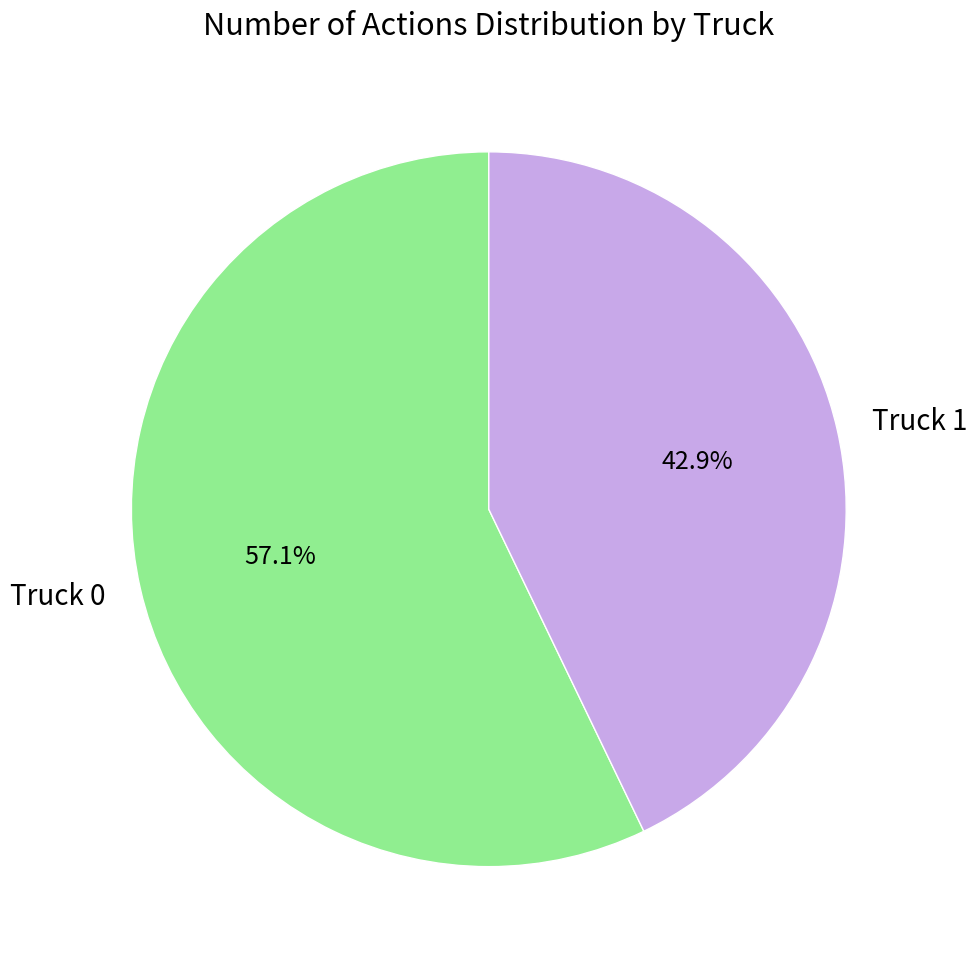

How many segments does this pie chart have?

2